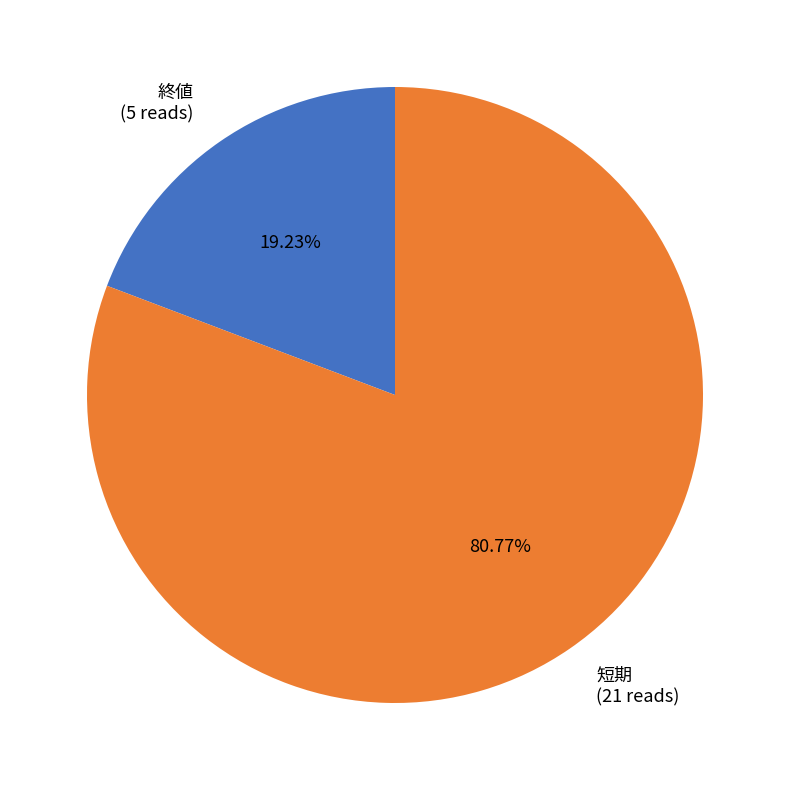

Combined, what portion of the pie is 終値 and 短期?

100.0%